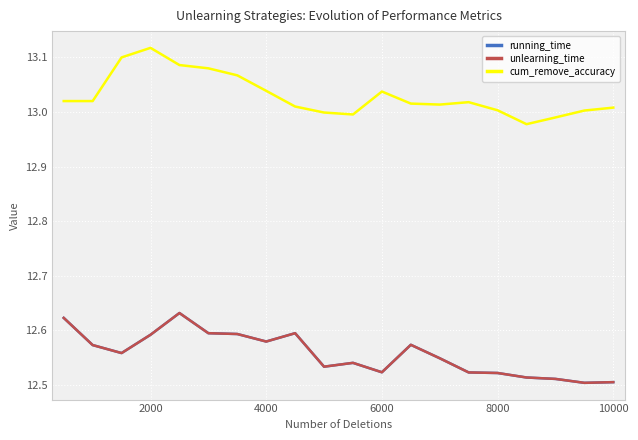

Which series has the largest total across all categories?

cum_remove_accuracy